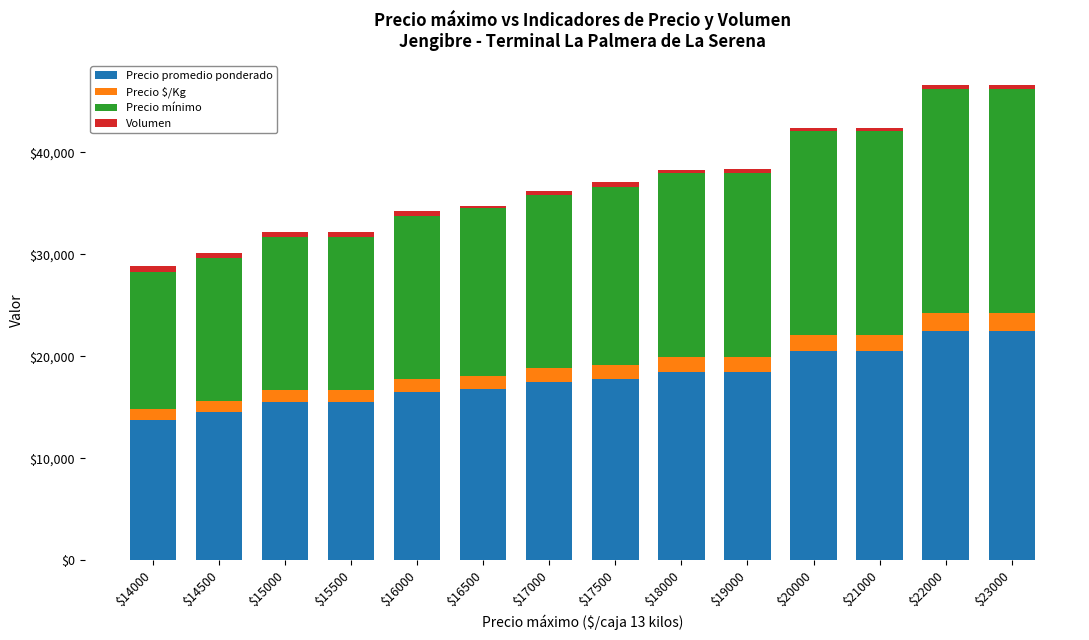

How many bars are there in total?

14